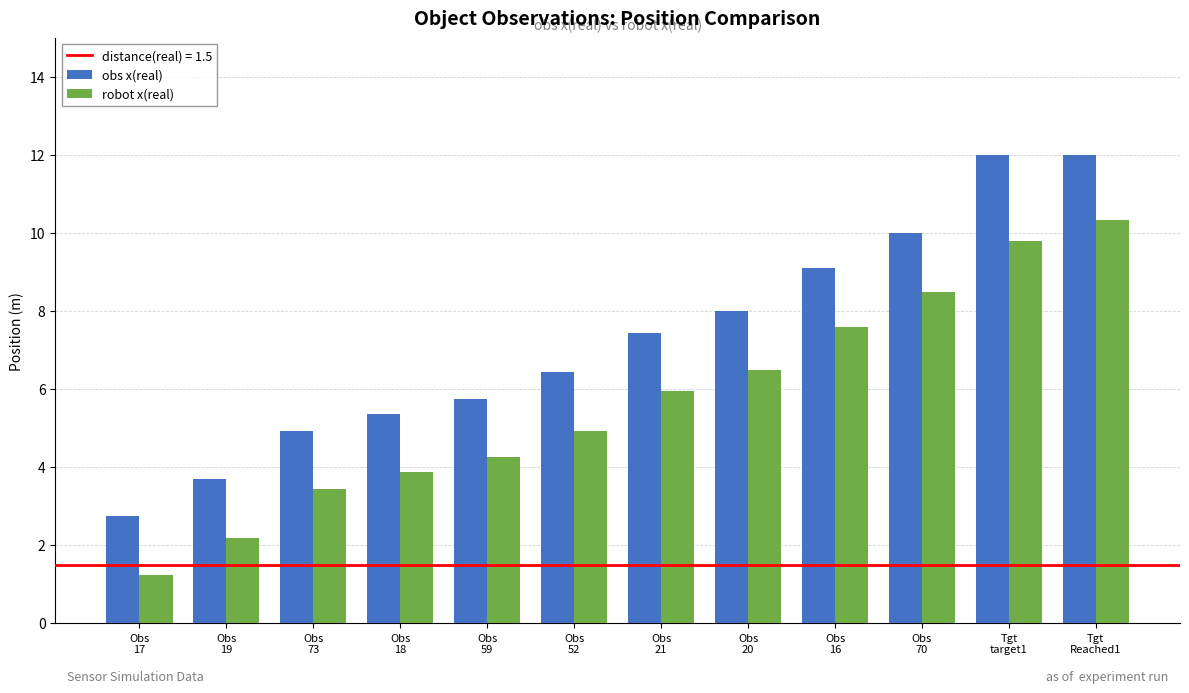

What position from the right is Obs
20?

5